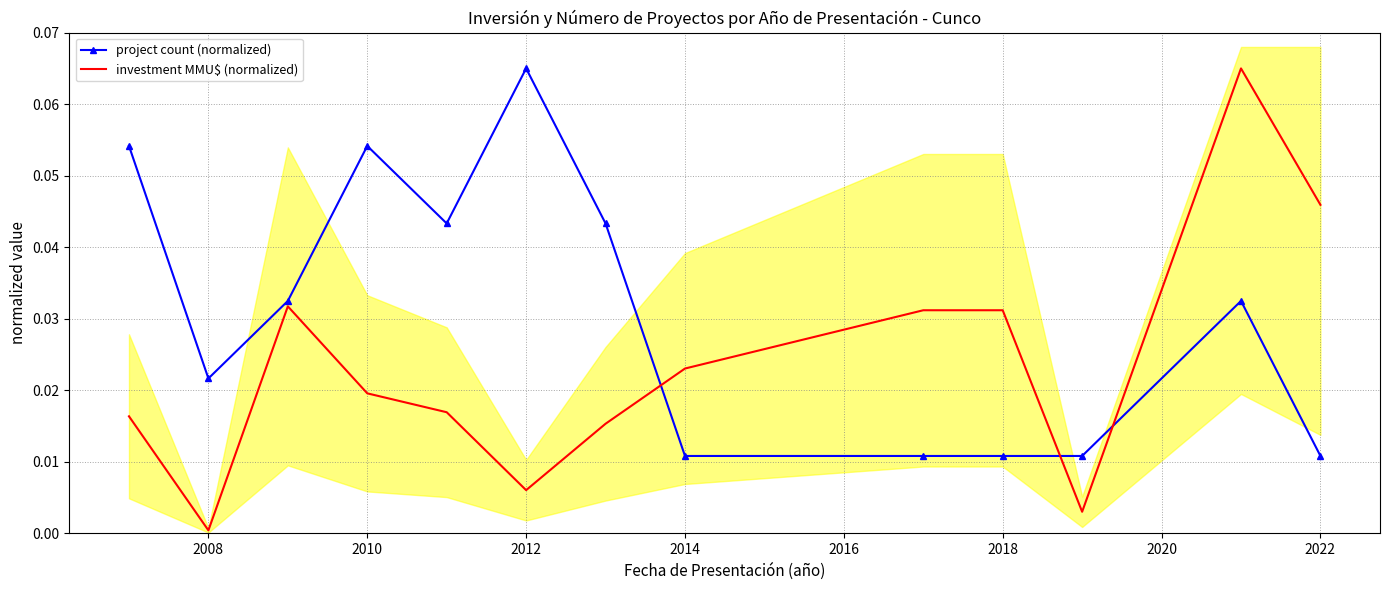

Reading left to right, list all the values displayed in this chart.

project count (normalized): 0.1	0.0	0.0	0.1	0.0	0.1	0.0	0.0	0.0	0.0	0.0	0.0	0.0
investment MMU$ (normalized): 0.0	0.0	0.0	0.0	0.0	0.0	0.0	0.0	0.0	0.0	0.0	0.1	0.0